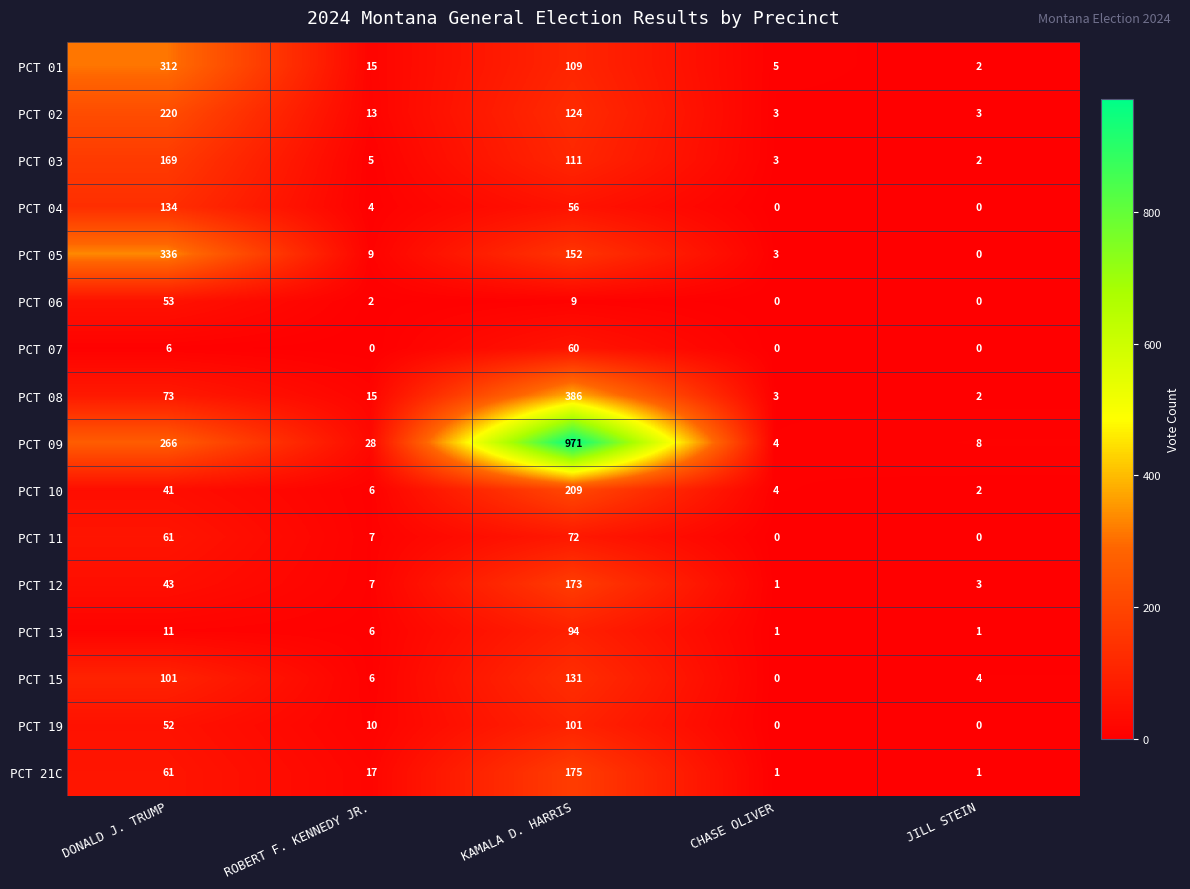

At which label is PCT 01 closest to 157?

KAMALA D. HARRIS